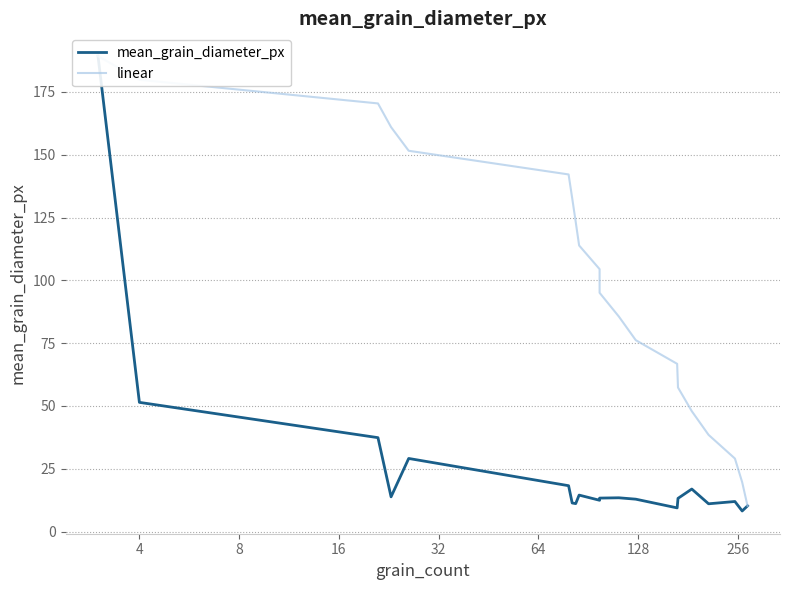

True or false: mean_grain_diameter_px and linear cross at least once.

False